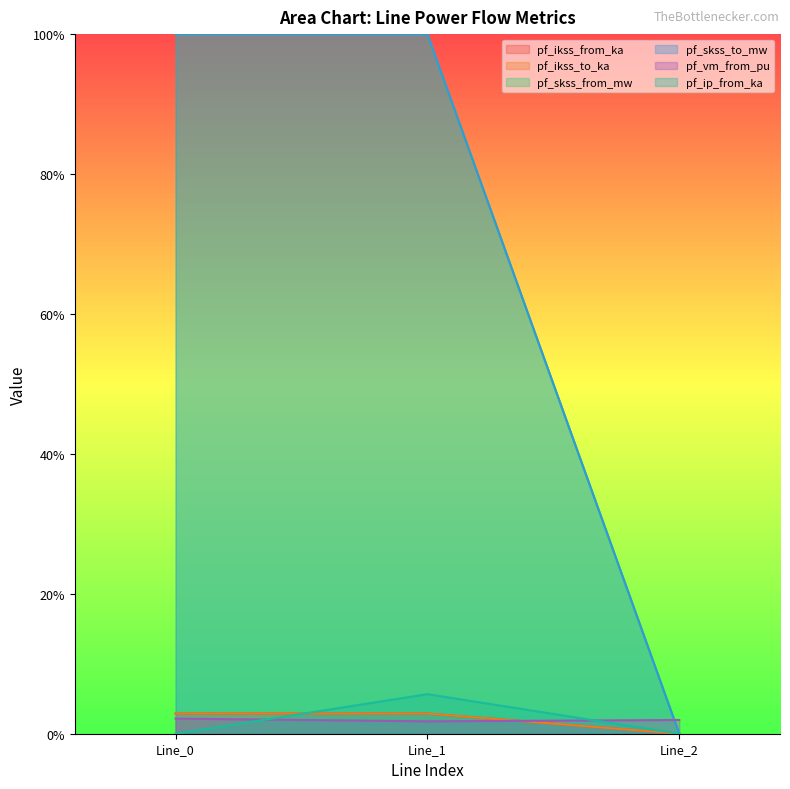

What is the average value of the pf_ikss_to_ka series?

66.7